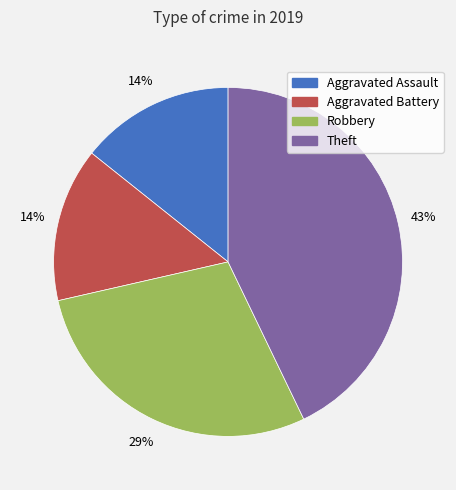

What is the largest slice in the pie chart?

Theft